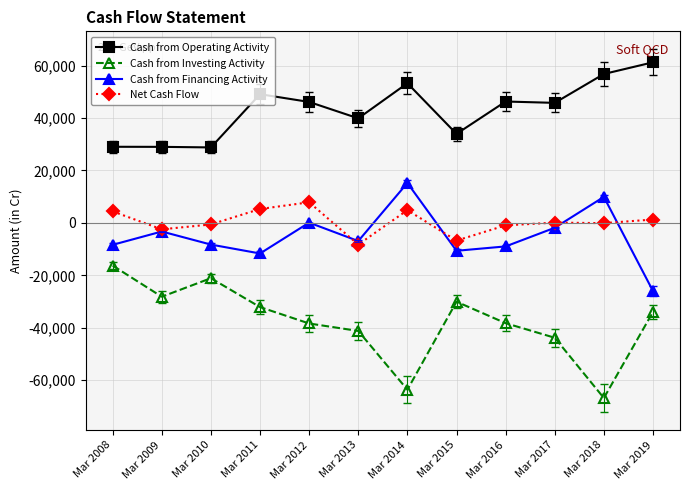

At which category does the chart reach its peak across all series?

Mar 2019